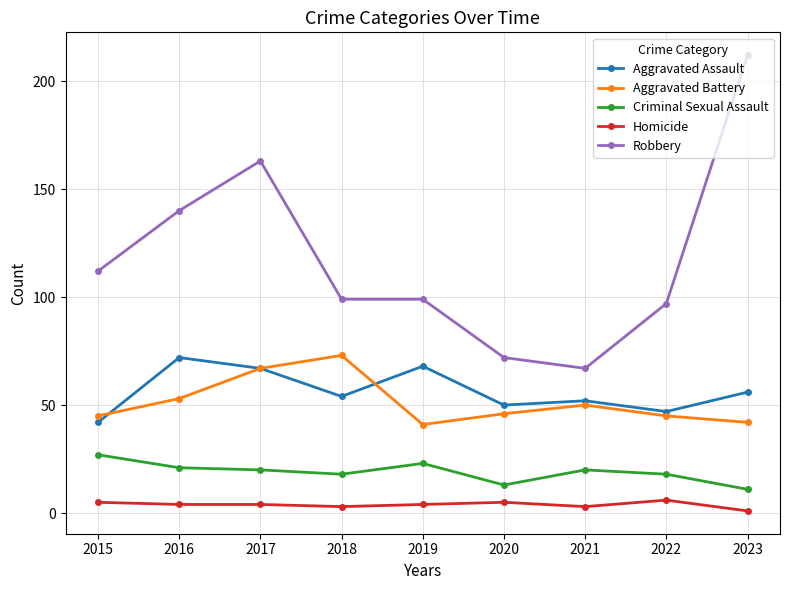

True or false: Robbery and Aggravated Battery intersect in this chart.

False